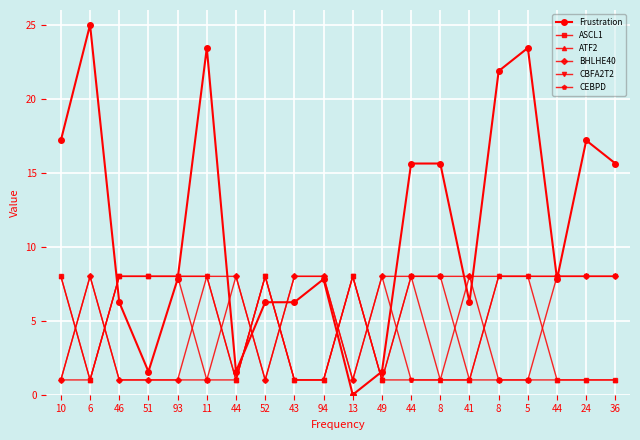

What is the difference between the second highest and second lowest values in the ASCL1 series?

7.0